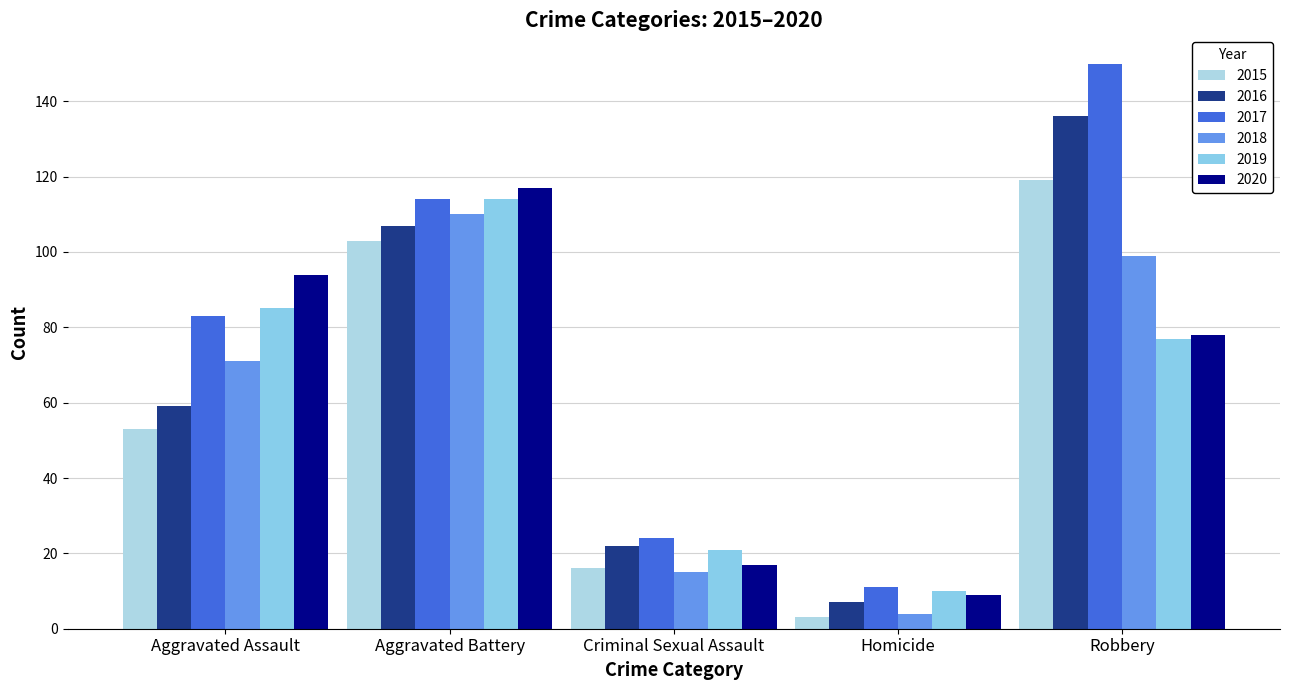

Which series has the largest total across all categories?

2017